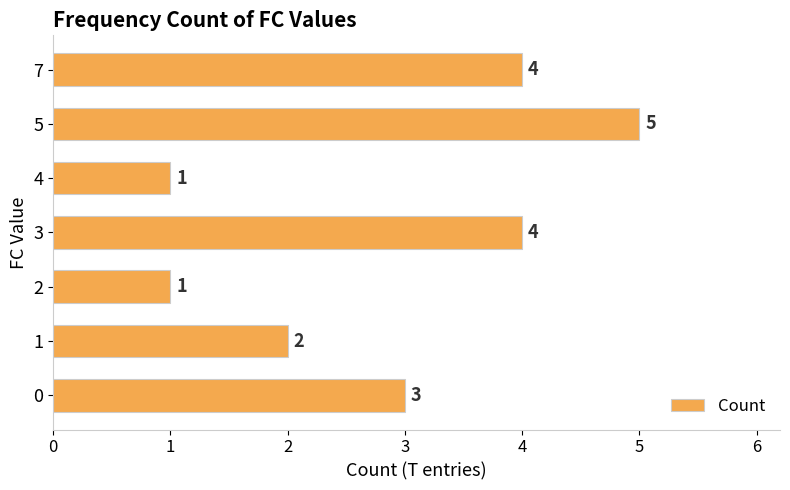

Is it true that the value at 2 is 1?

True